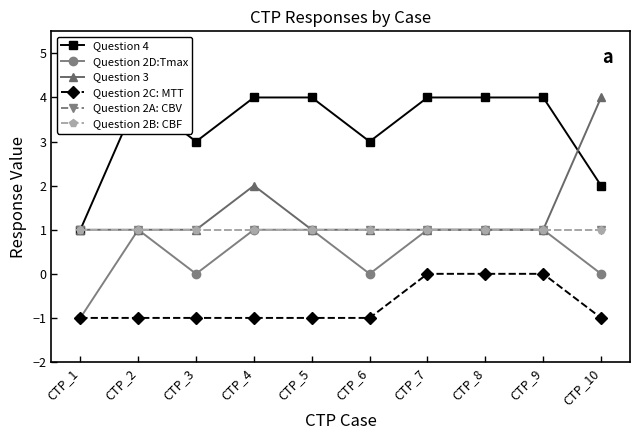

The Question 2D:Tmax series shows 1 at CTP_10. True or false?

False